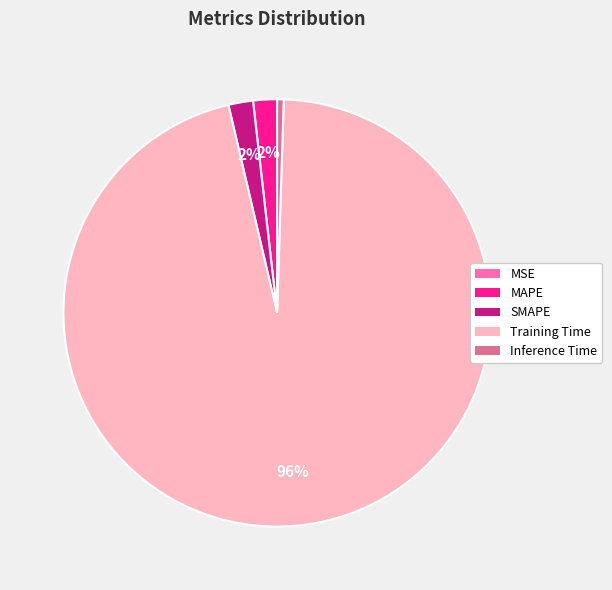

Which category accounts for the majority?

Training Time